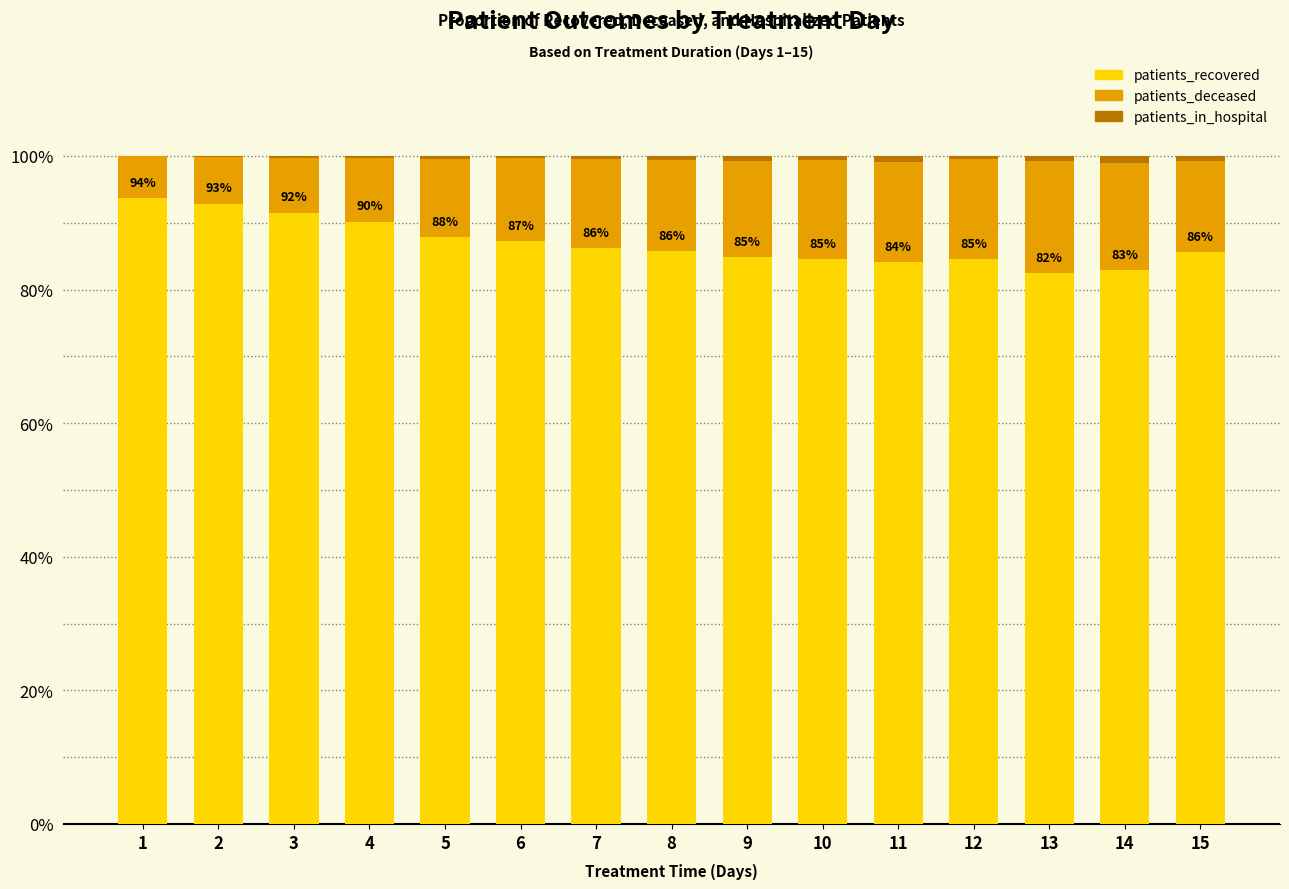

The patients_recovered series shows 17.9 at 12. True or false?

False